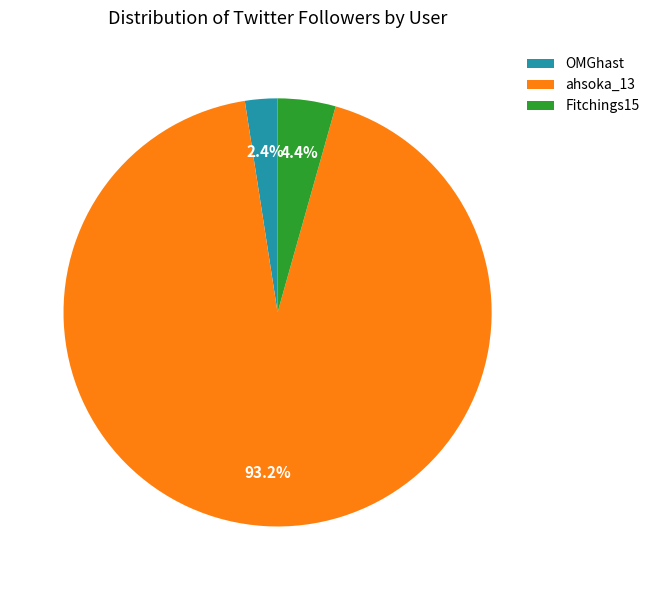

Is ahsoka_13 the majority of the pie?

Yes